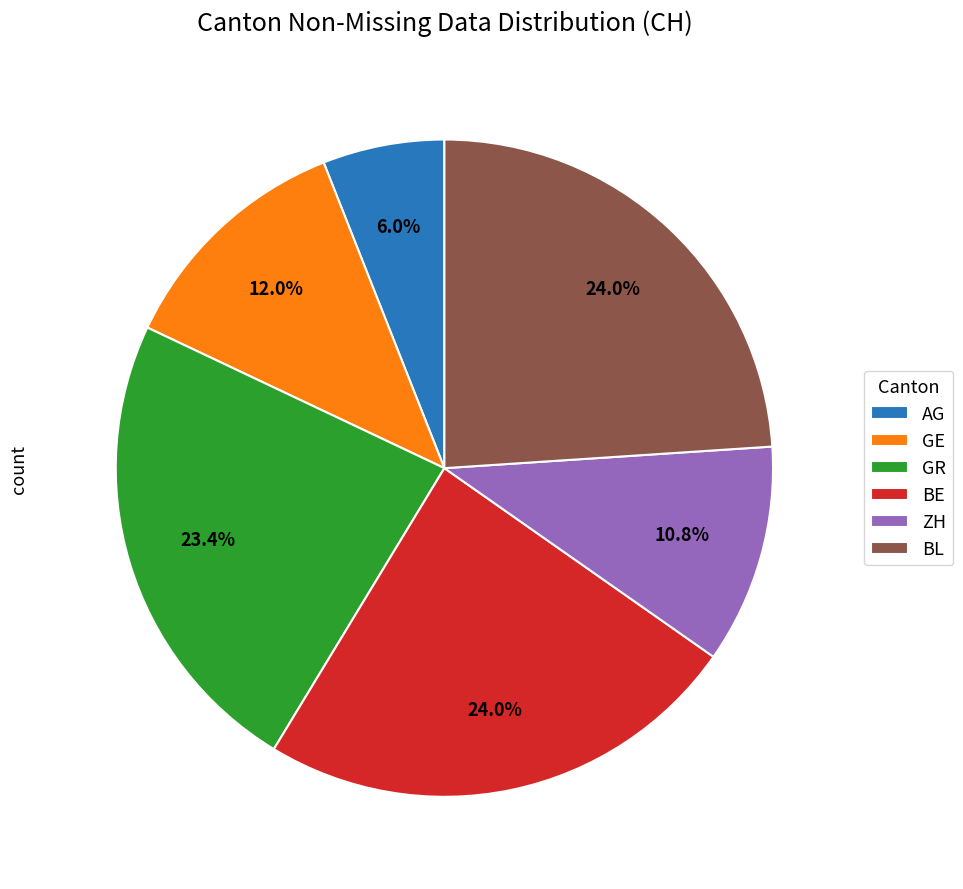

Between AG and GR, which is larger?

GR